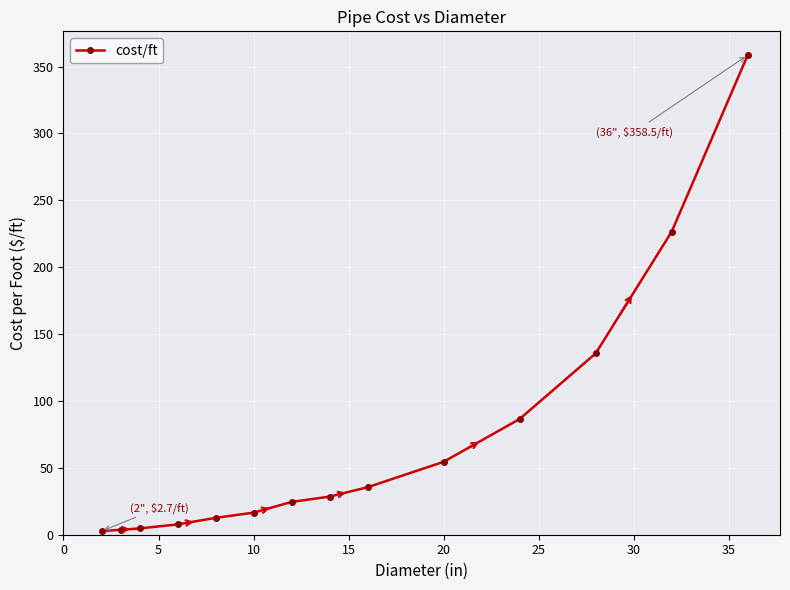

How many lines are shown in the chart?

1